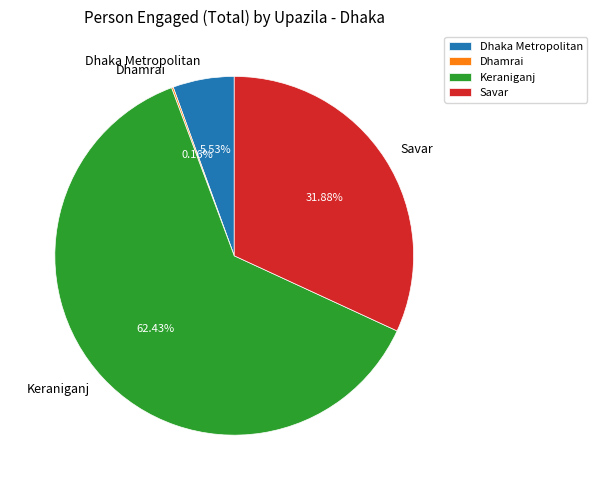

Which slice is the largest?

Keraniganj